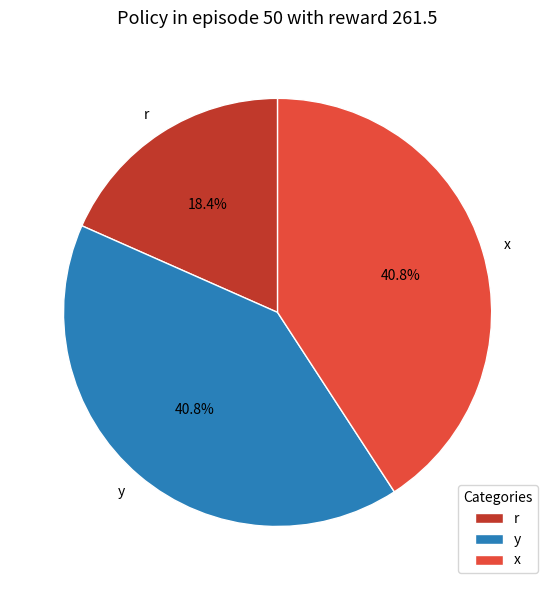

What is the smallest slice in the pie chart?

r